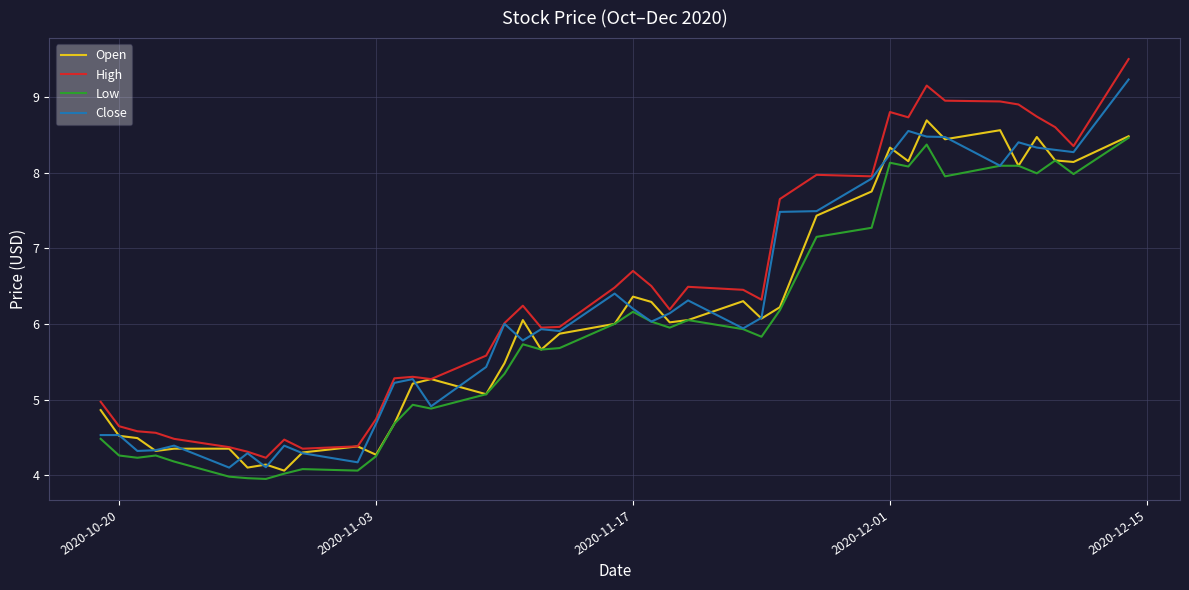

Does the chart display data point markers on the line(s)?

No